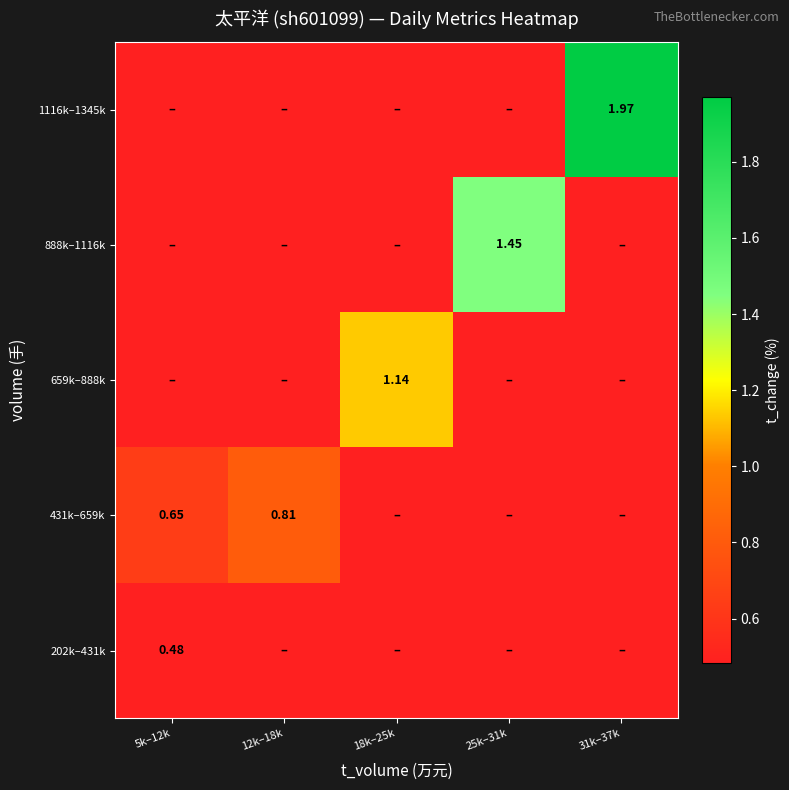

Is it true that 1116k–1345k equals 0.7 at 5k–12k?

False